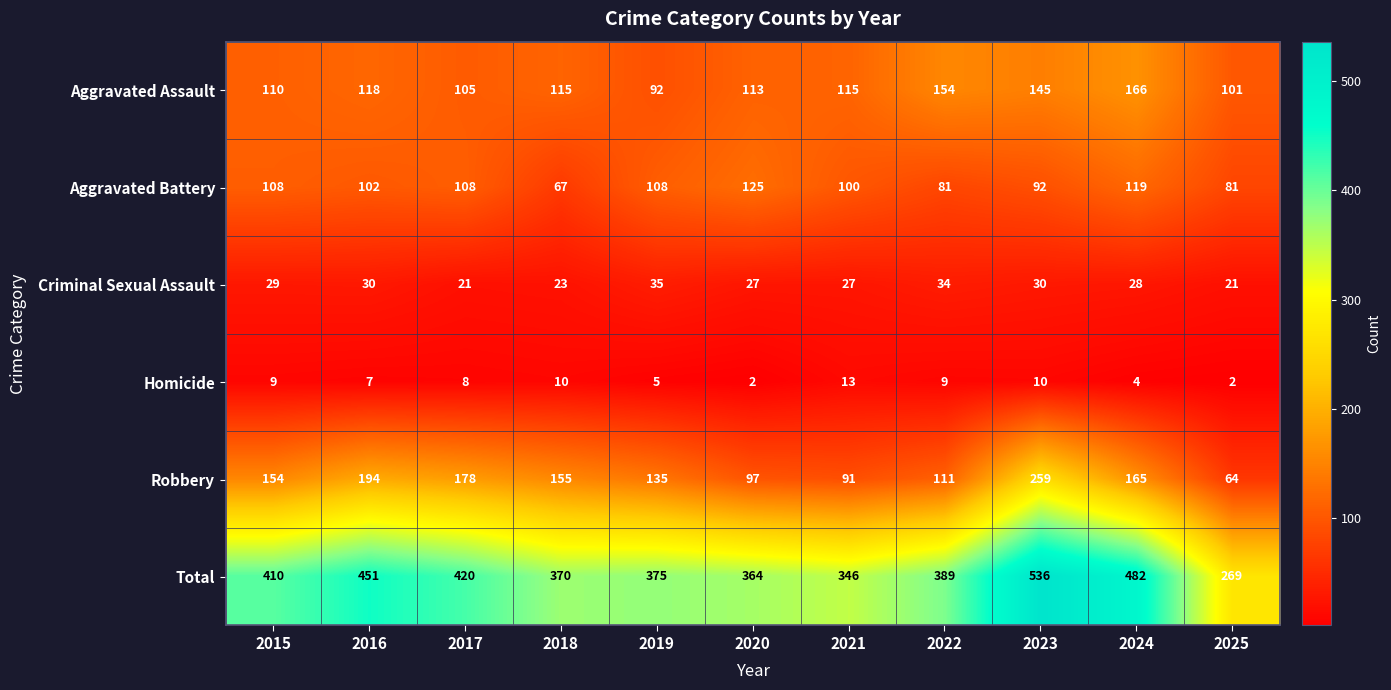

How many categories are shown in the chart?

11